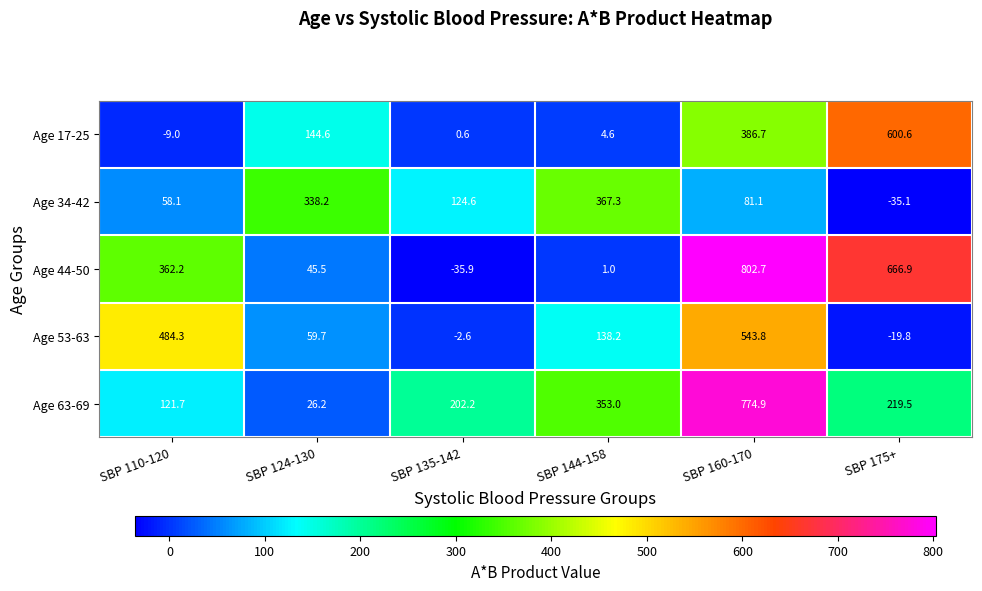

At which label does Age 53-63 reach its minimum?

SBP 175+